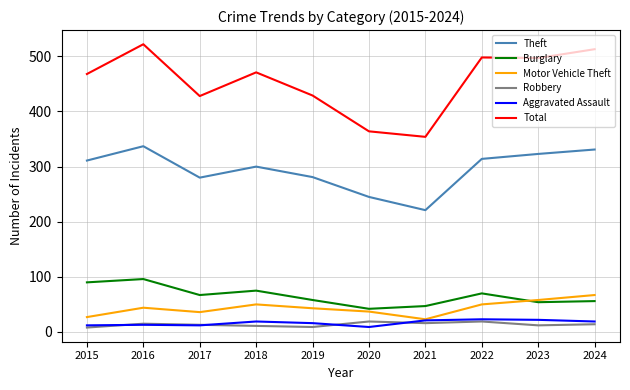

What is the difference between the maximum and second lowest values in the Total series?

158